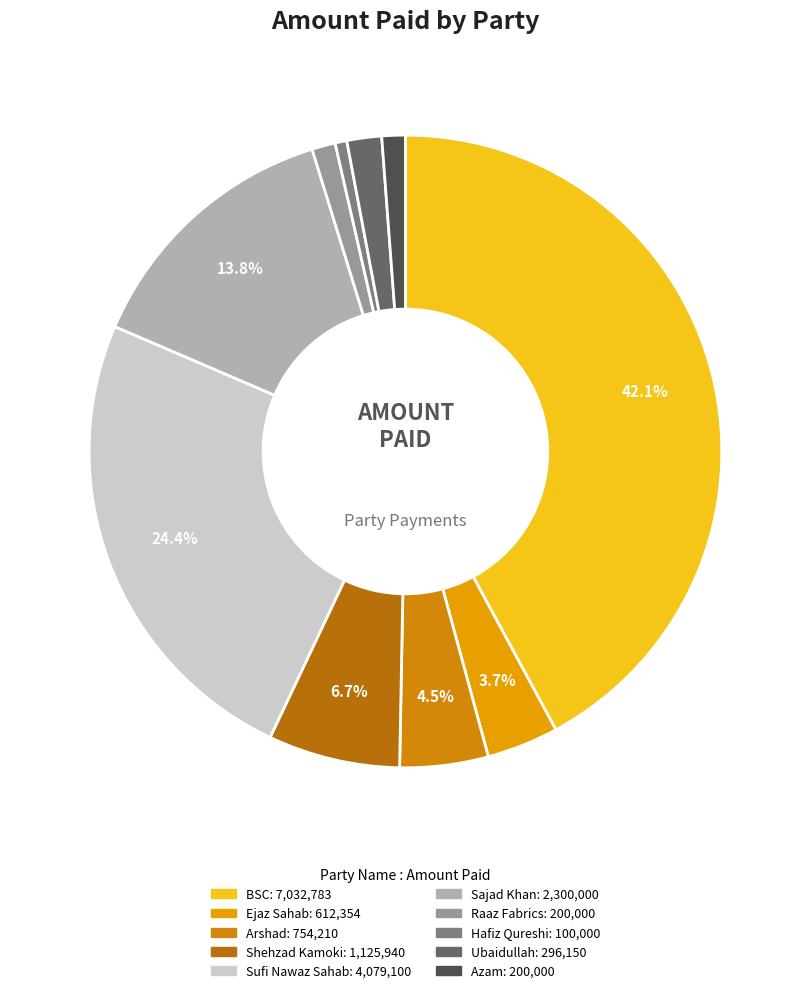

To the nearest percent, what is the combined percentage of BSC and Azam?

43%